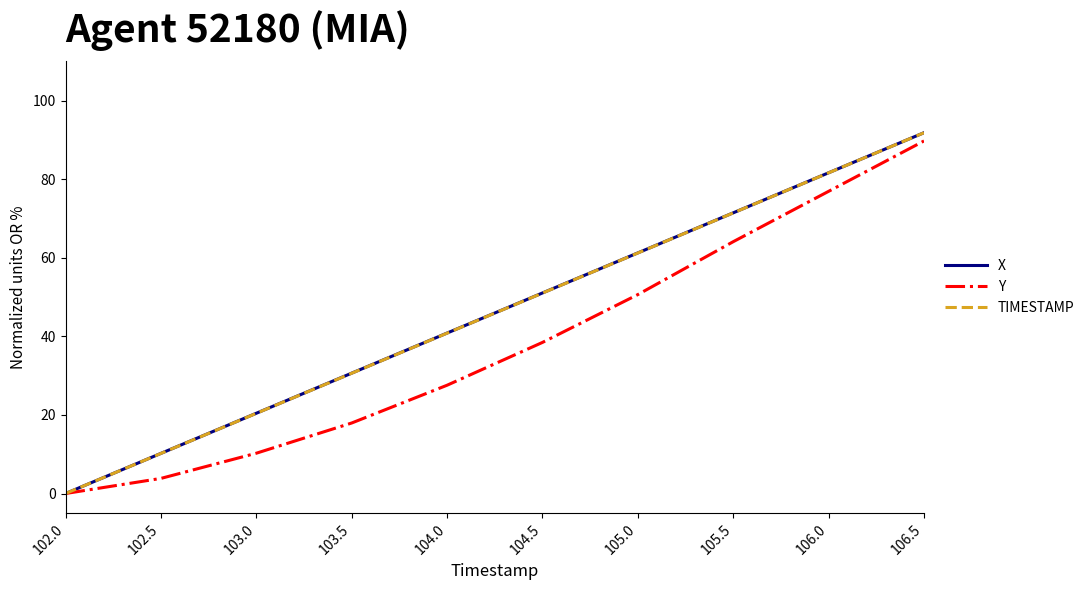

What is the difference between the highest and lowest values at 102.5?

6.4